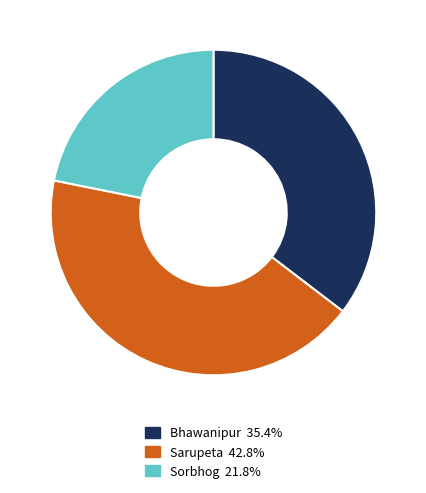

Rank the categories by value from lowest to highest.

Sorbhog, Bhawanipur, Sarupeta